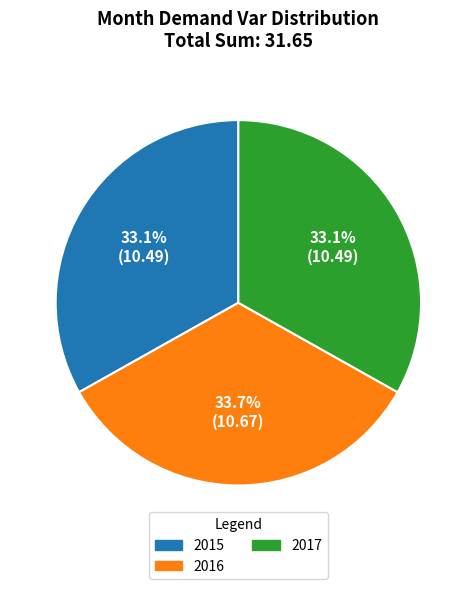

True or false: 2015 accounts for 22% of the total.

False